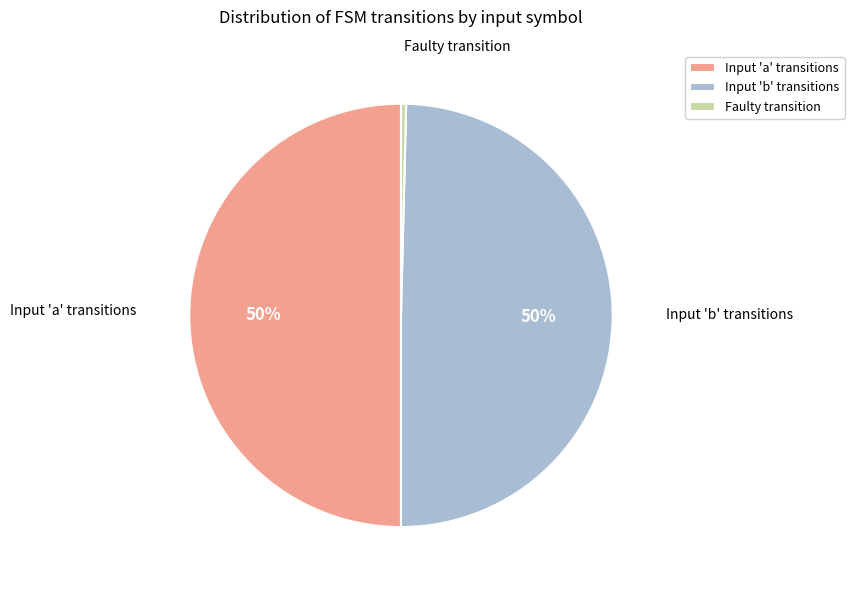

Combined, do Input 'a' transitions and Input 'b' transitions account for over 50%?

Yes